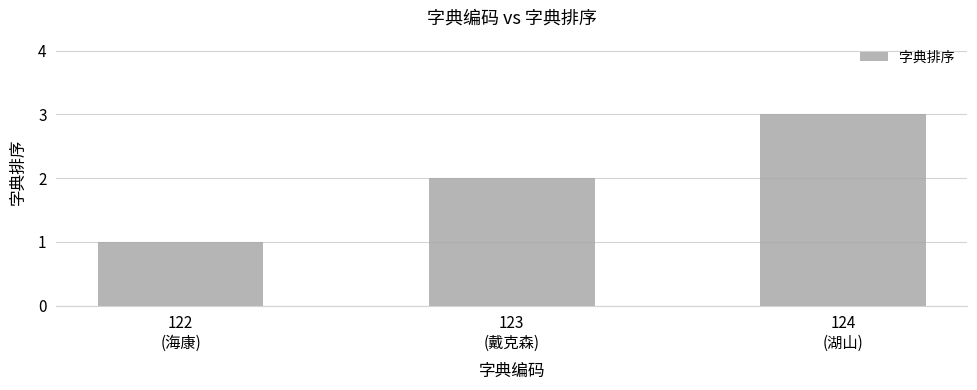

The chart shows a value of 3 at 124
(湖山). True or false?

True